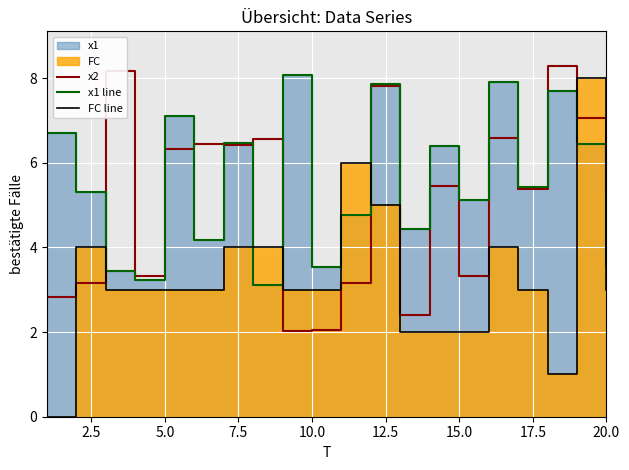

What is the sum of all FC line values?

66.0